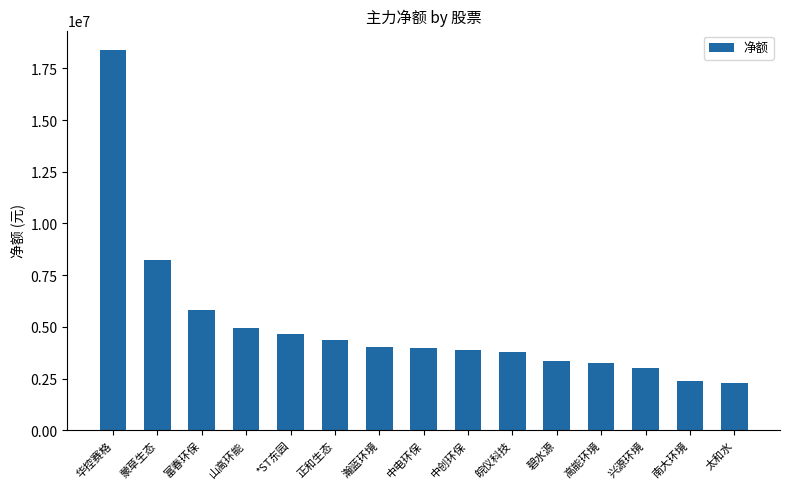

What is the difference between the second highest and minimum values?

5909973